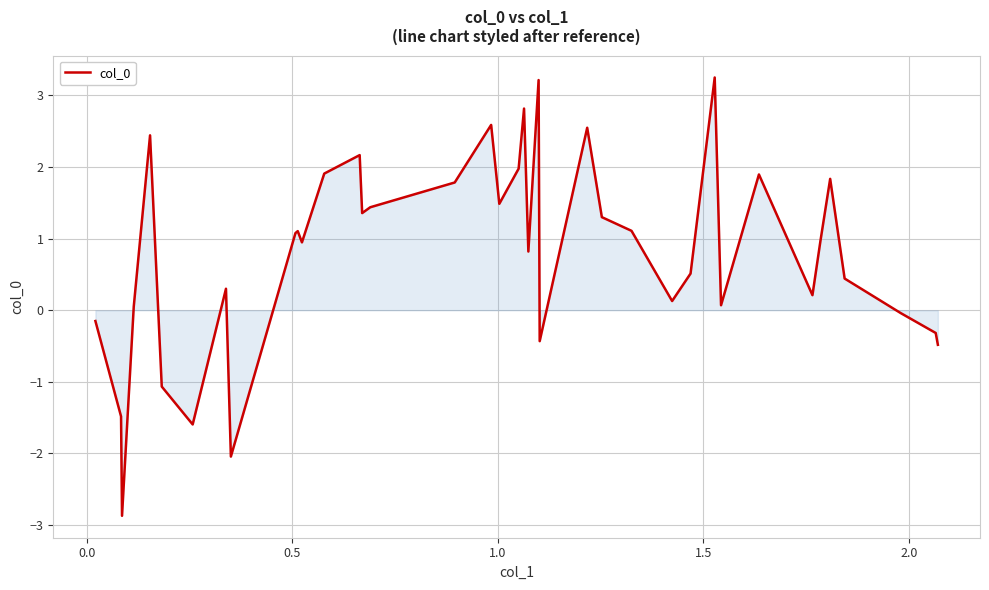

What is the minimum value shown in the chart?

-2.9